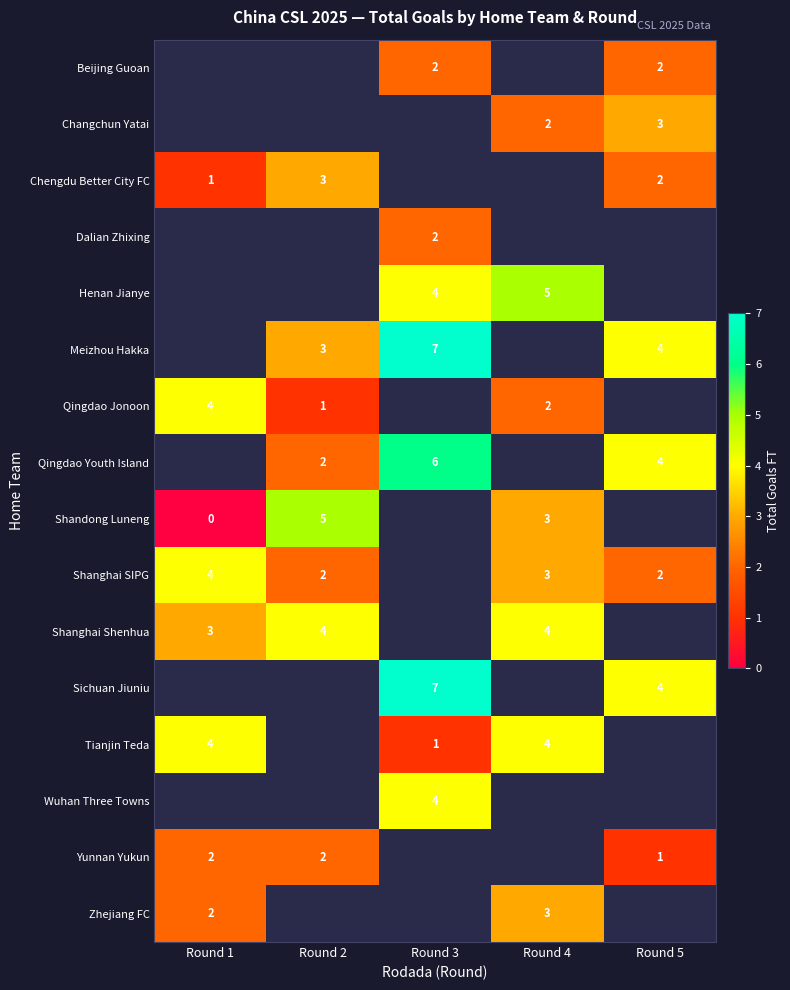

The Tianjin Teda series shows 4 at Round 1. True or false?

True